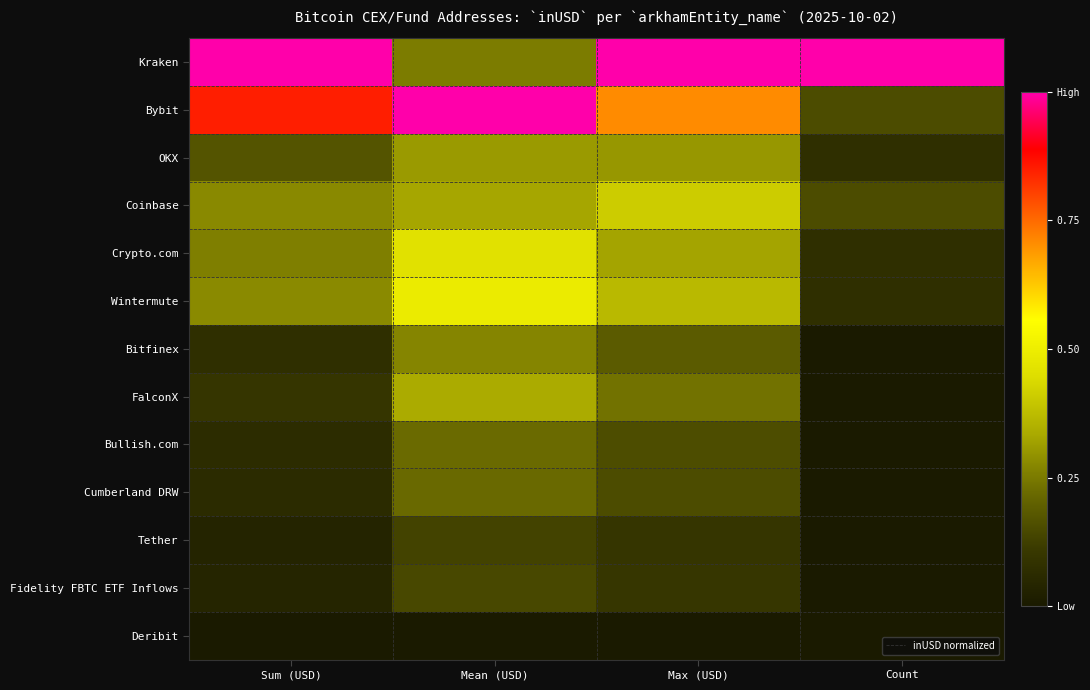

The value of Crypto.com at Sum (USD) is 0.3. True or false?

True